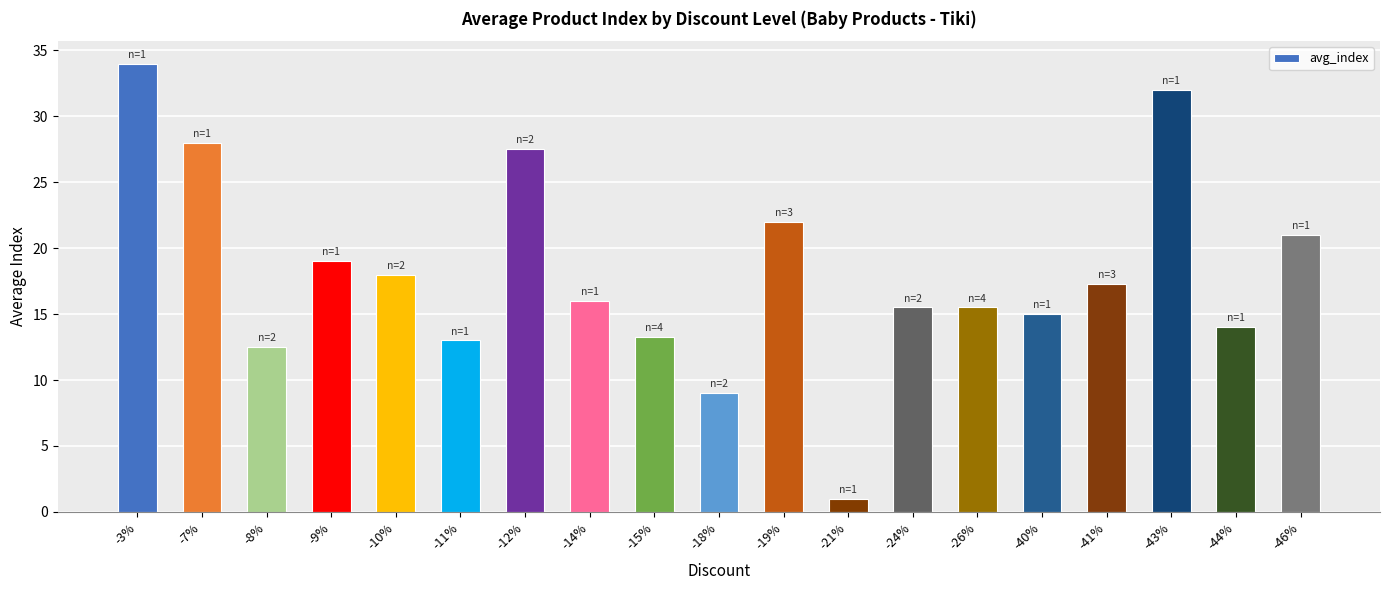

What is the sum of the values at -12% and -8%?

40.0